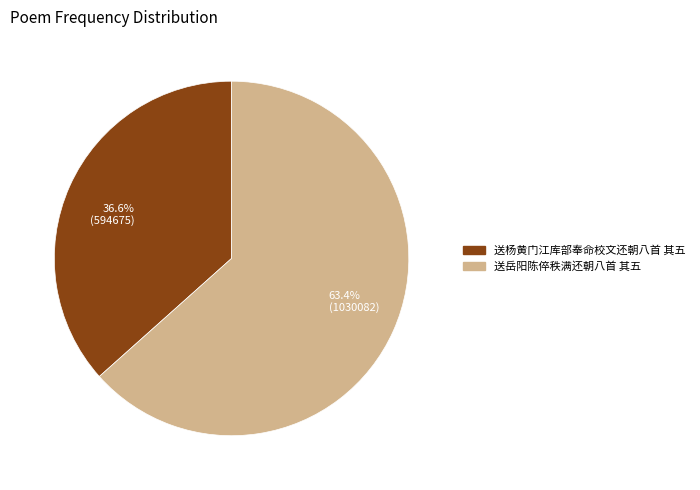

Count the number of slices in the pie.

2